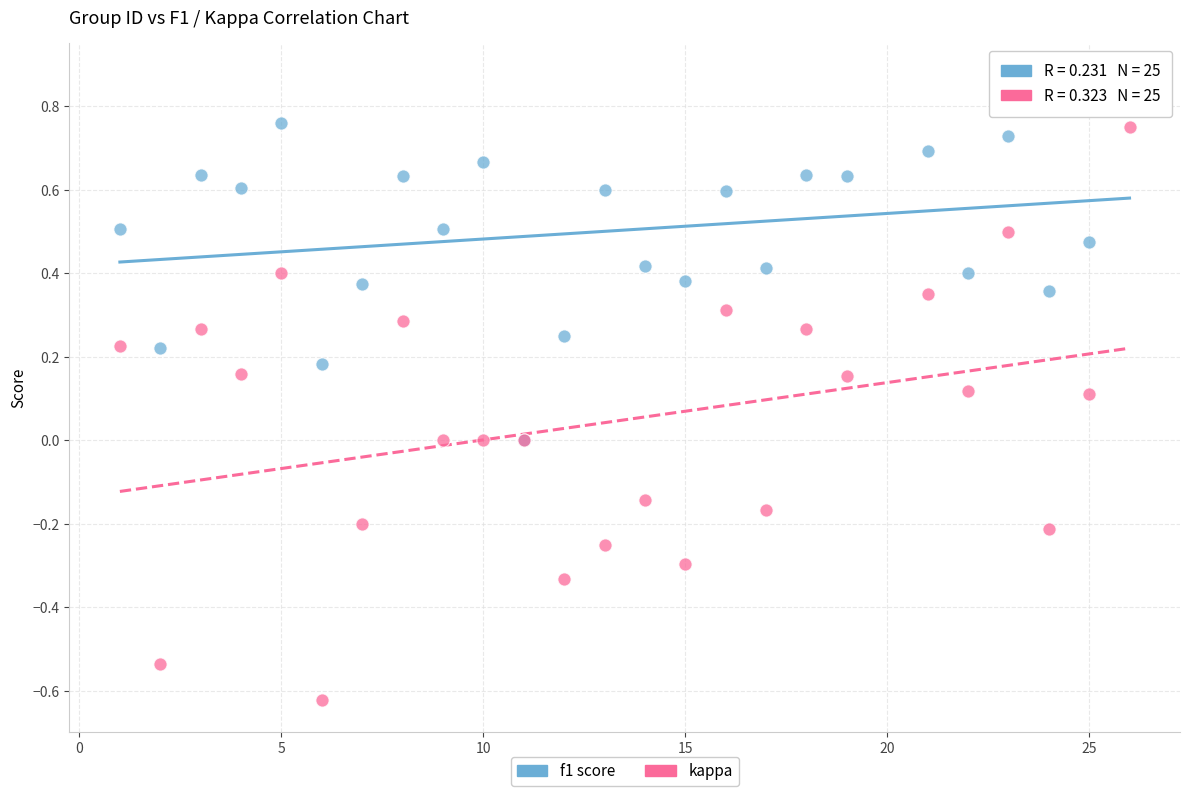

Which series contains the lowest Y value?

kappa